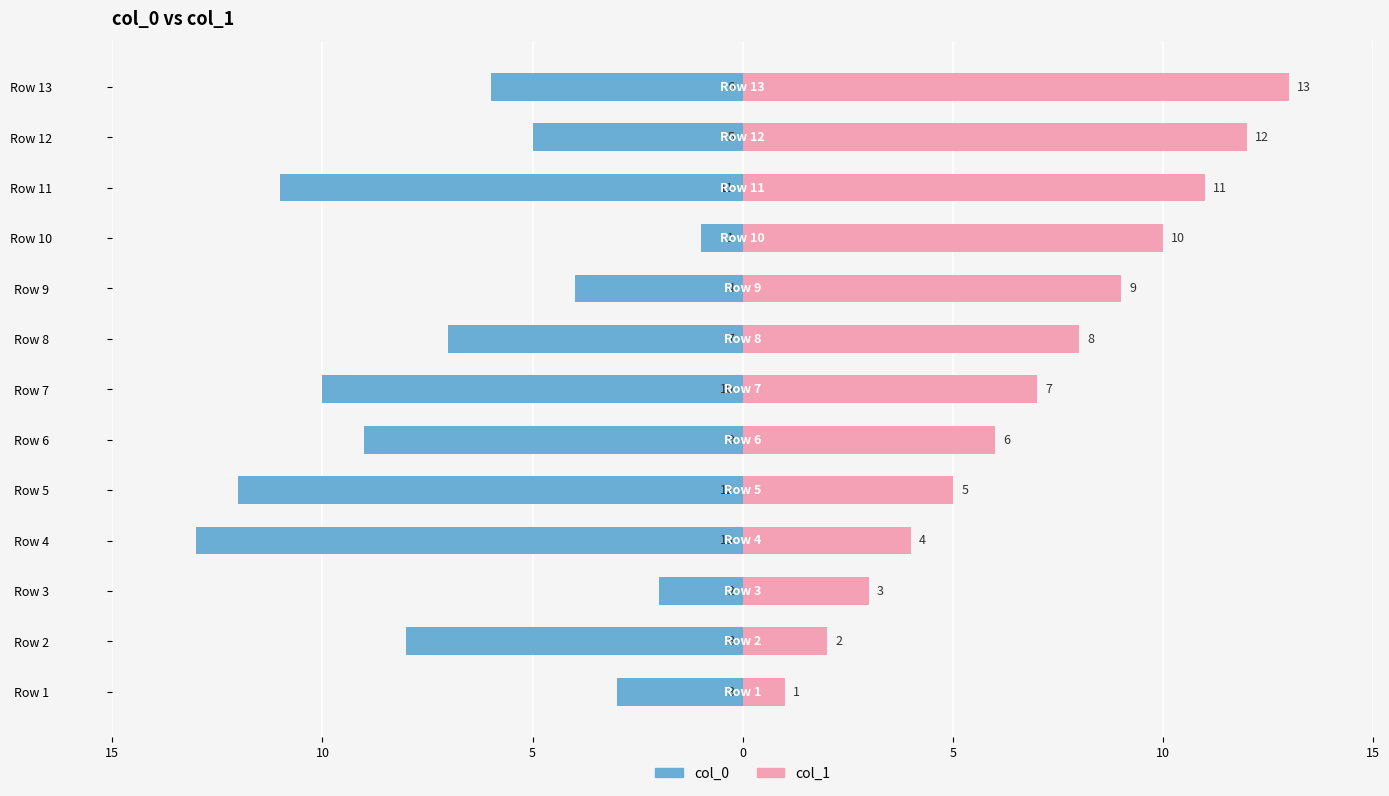

List the series in order of their overall mean, highest first.

col_1, col_0